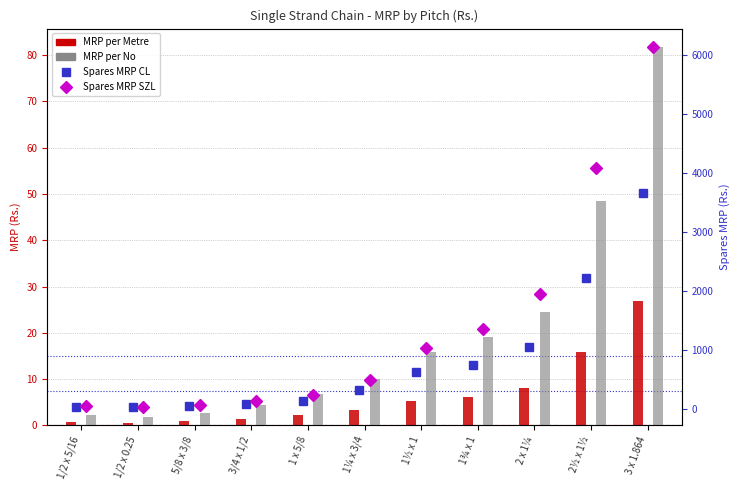

What are all the series names shown in the legend?

MRP per Metre, MRP per No, Spares MRP CL, Spares MRP SZL